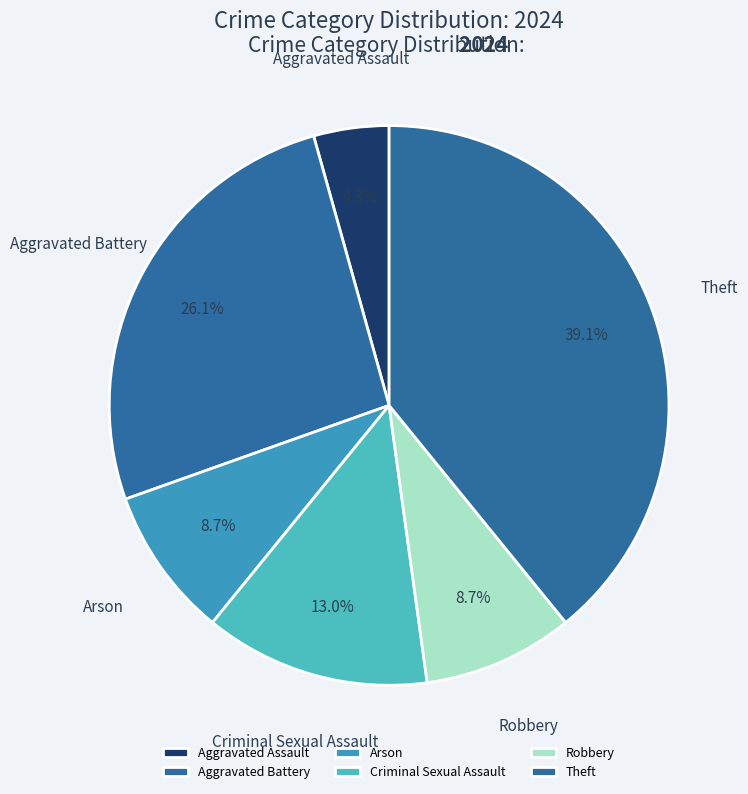

What is the total percentage of Criminal Sexual Assault and Arson?

21.7%